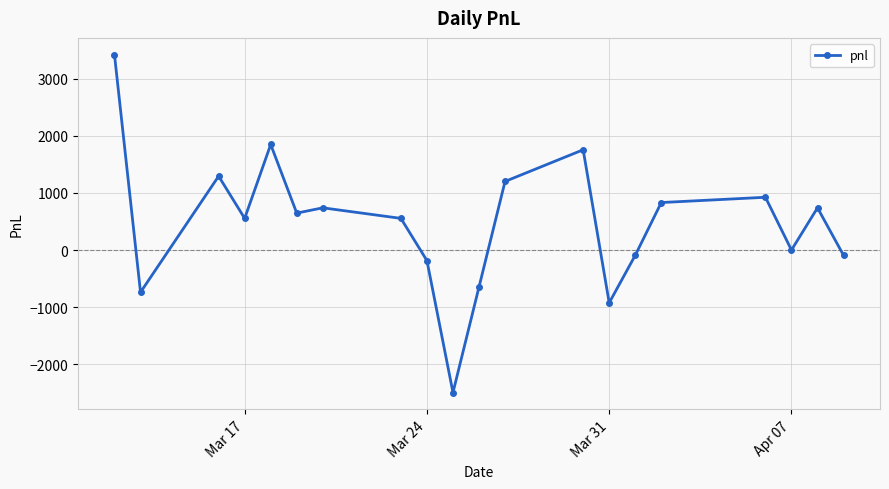

What is the sum of all values?

9342.5